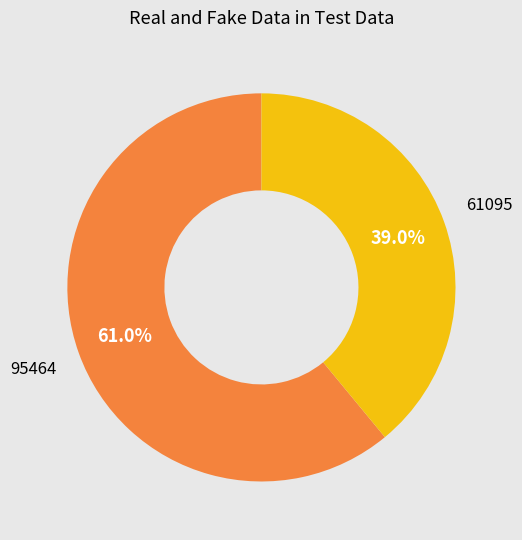

Is there a majority slice in this chart?

Yes